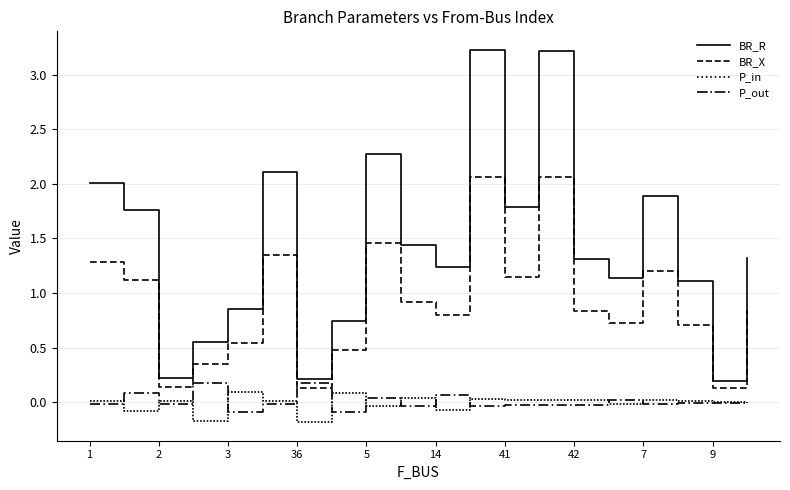

What is the greatest value displayed?

3.2